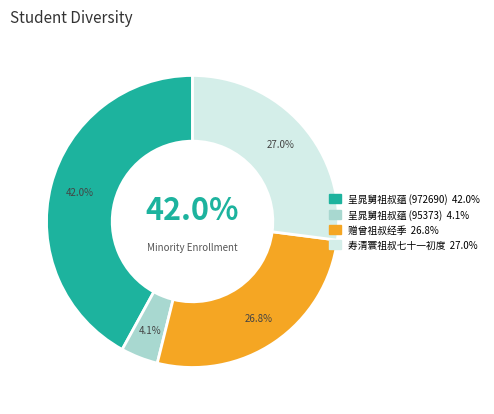

How many segments does this pie chart have?

4